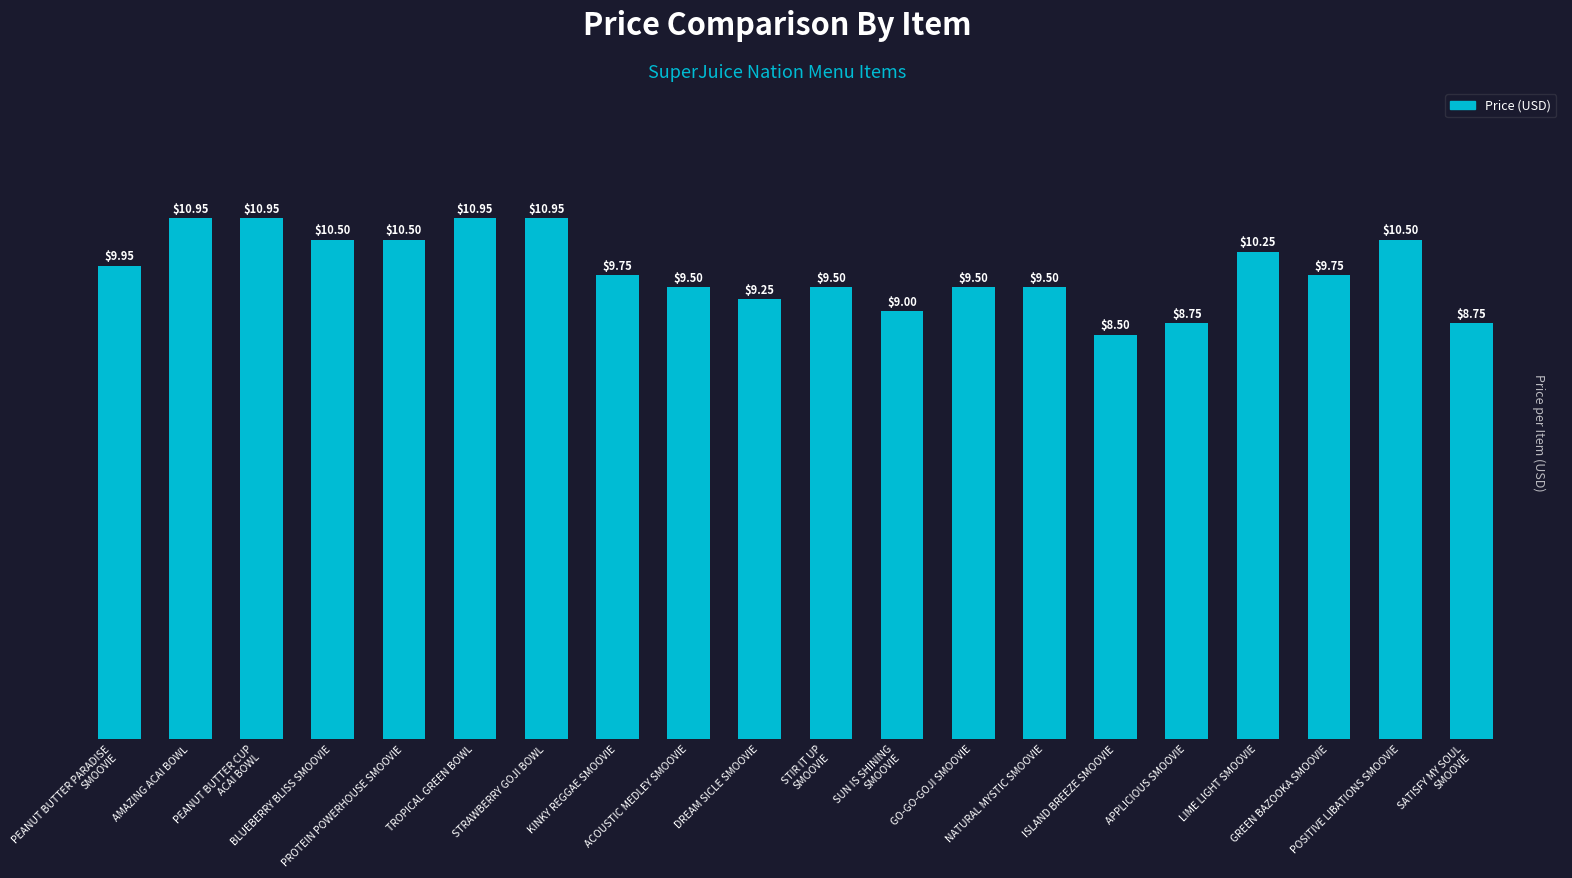

What is the change in value from DREAM SICLE SMOOVIE to APPLICIOUS SMOOVIE?

-0.5